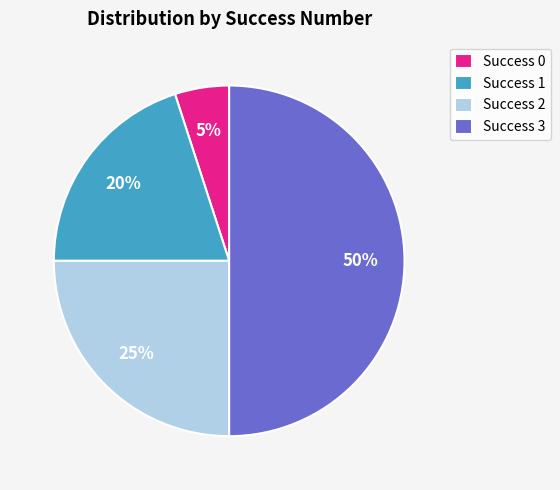

Is Success 2 the majority of the pie?

No